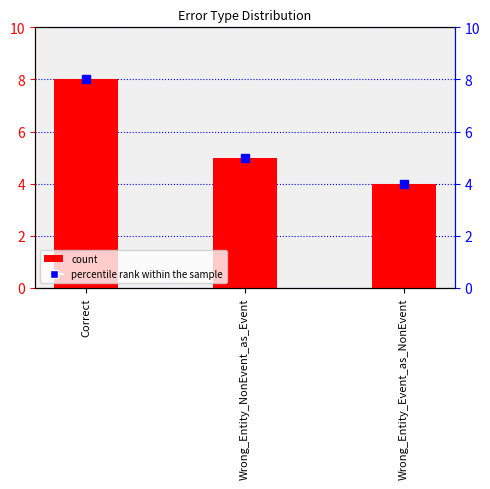

What is the change in value from Correct to Wrong_Entity_Event_as_NonEvent?

-4